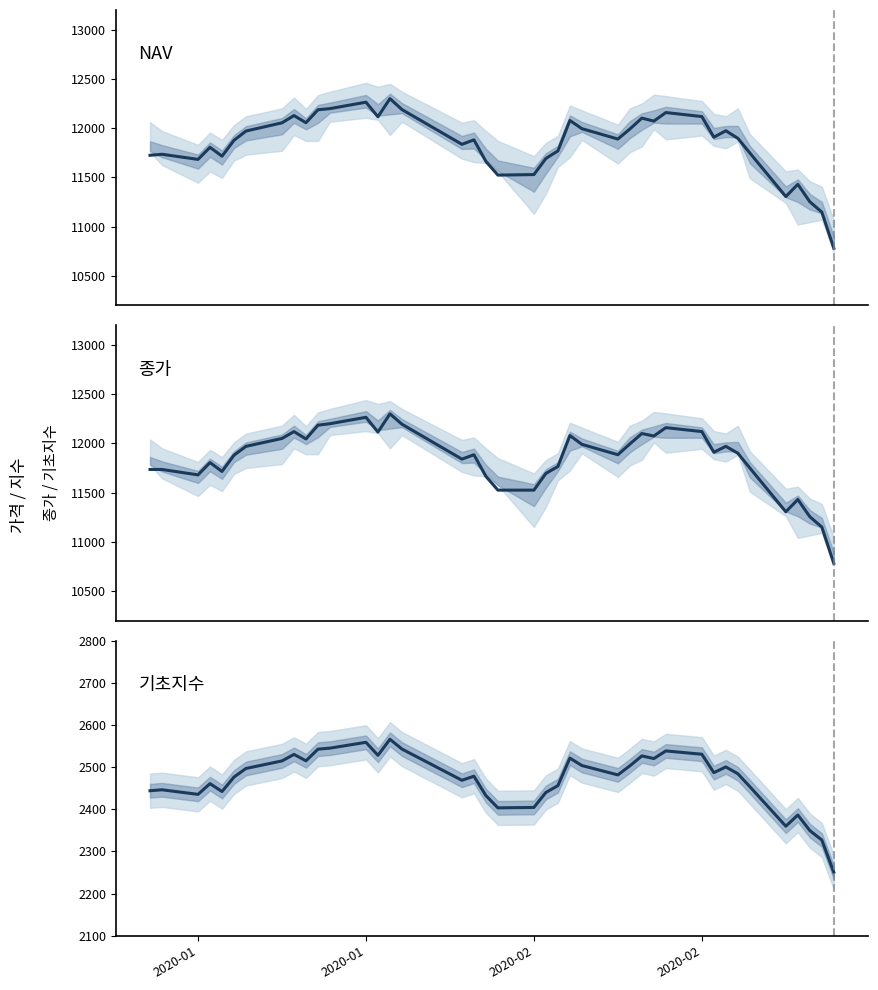

In 기초지수, how many points are lower than both neighbors (excluding endpoints)?

10